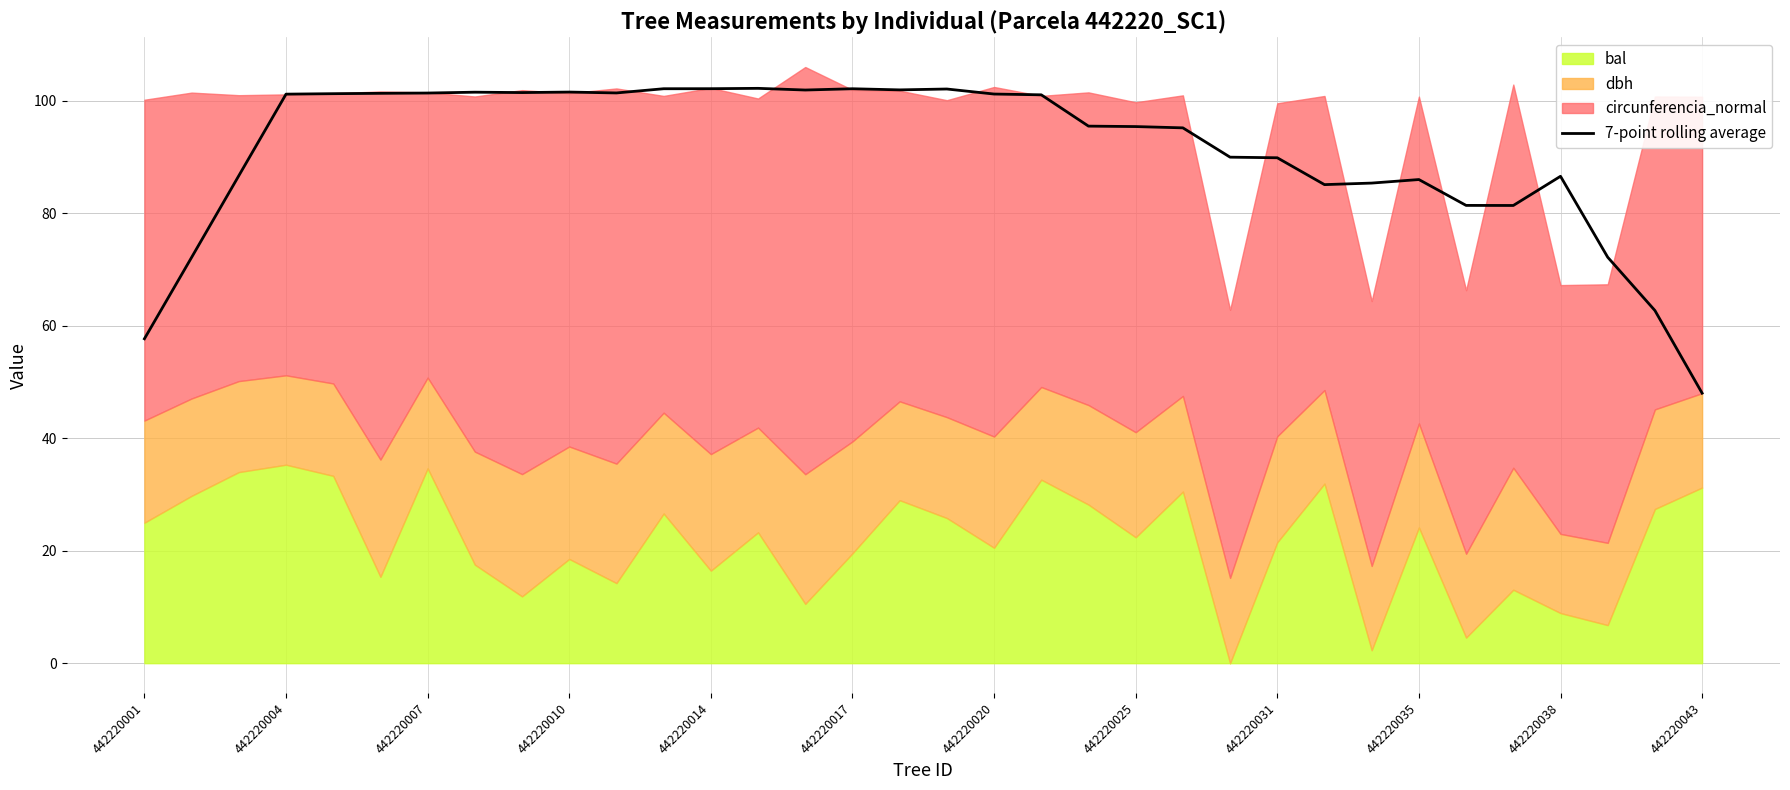

What is the approximate value at 442220031?

89.9